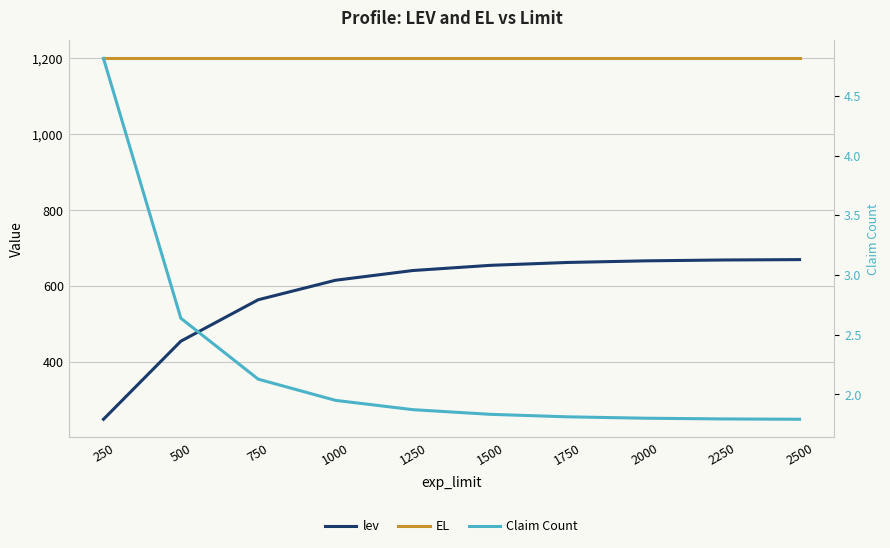

The value of EL at 1000 is 774.2. True or false?

False